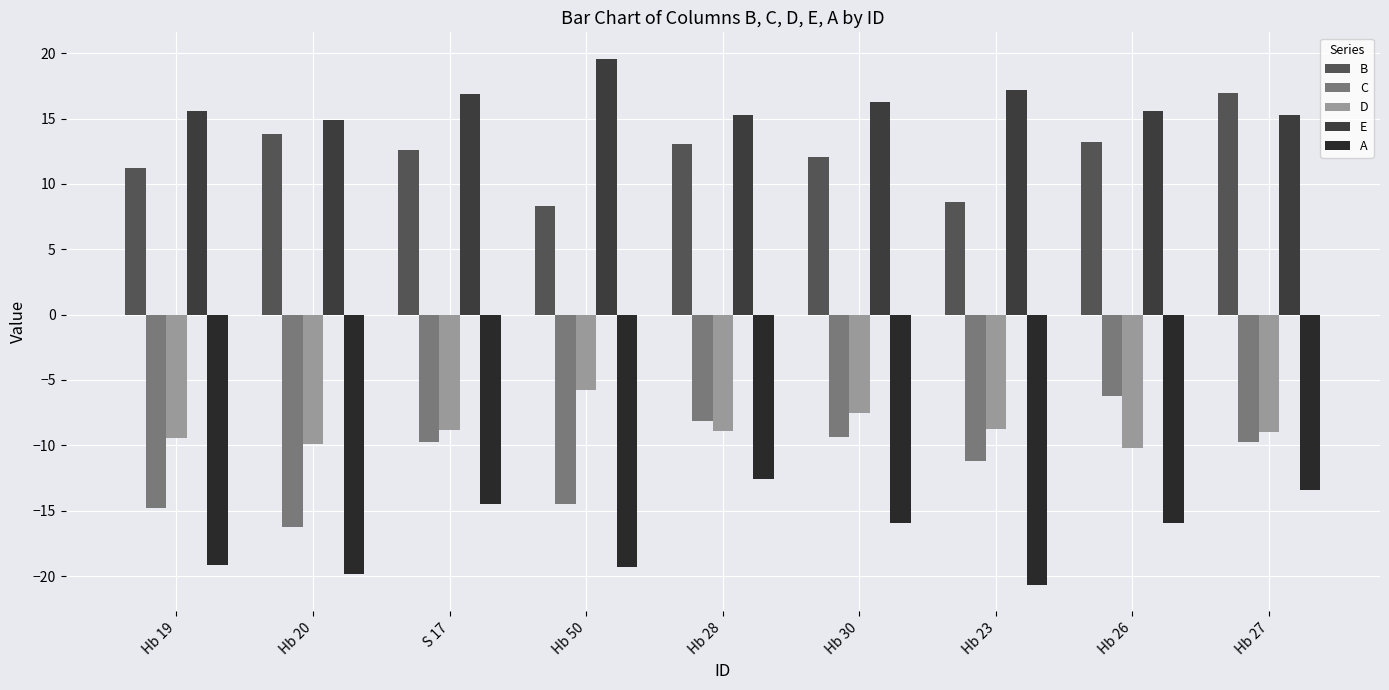

The value of A at Hb 28 is -18.5. True or false?

False